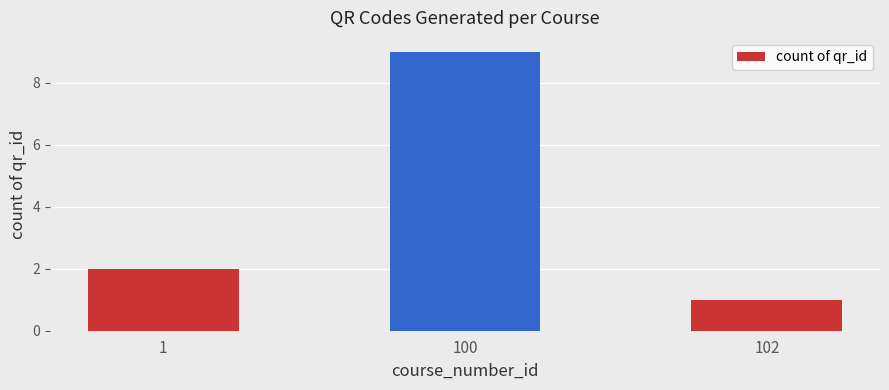

What is the value of the 2nd bar from the left?

9